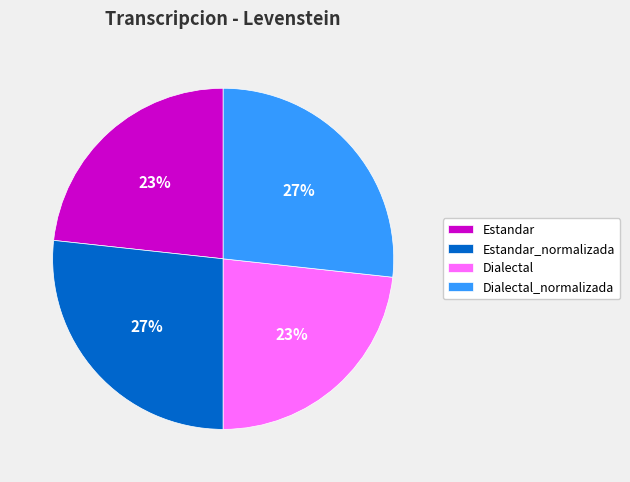

Combined, do Dialectal and Estandar account for over 50%?

No